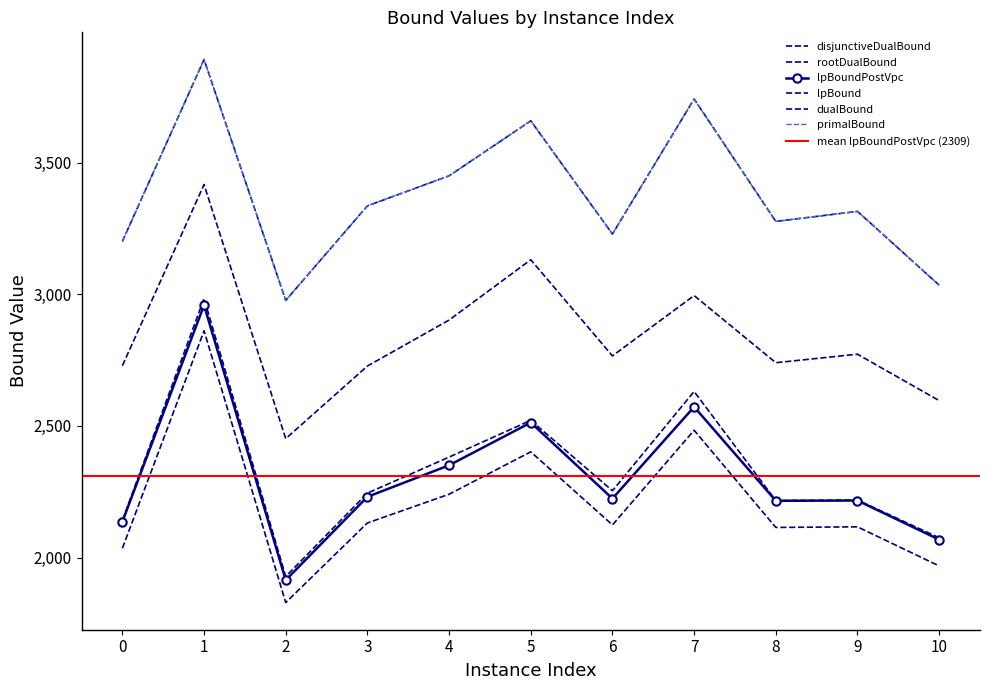

What is the value of the disjunctiveDualBound point at the 8th from the left?

2631.1